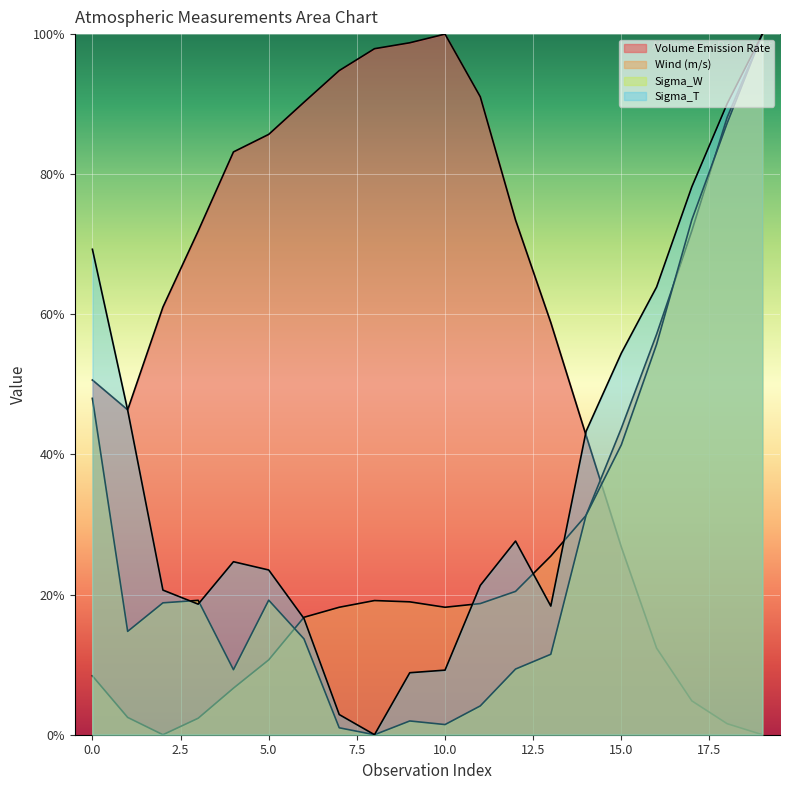

Which series has the largest range (max minus min)?

Volume Emission Rate